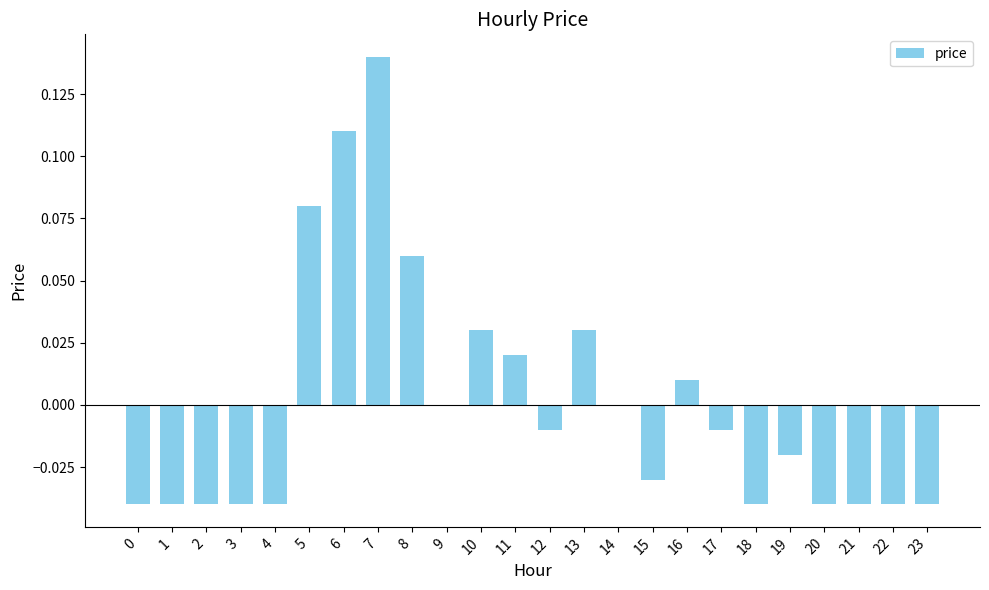

Which label corresponds to the largest value in the chart?

7